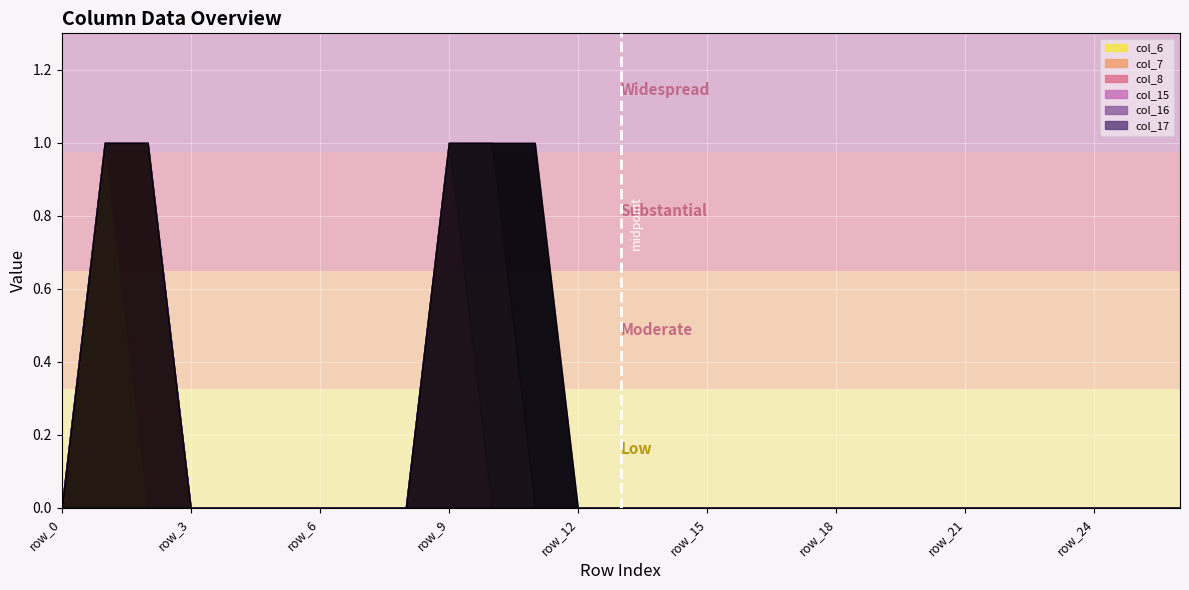

Reading left to right, what are all the values shown in this chart?

col_6: 0	0	0	0	0	0	0	0	0	0	0	0	0	0	0	0	0	0	0	0	0	0	0	0	0	0	0
col_7: 0	1	0	0	0	0	0	0	0	0	0	0	0	0	0	0	0	0	0	0	0	0	0	0	0	0	0
col_8: 0	0	1	0	0	0	0	0	0	0	0	0	0	0	0	0	0	0	0	0	0	0	0	0	0	0	0
col_15: 0	0	0	0	0	0	0	0	0	1	0	0	0	0	0	0	0	0	0	0	0	0	0	0	0	0	0
col_16: 0	0	0	0	0	0	0	0	0	0	1	0	0	0	0	0	0	0	0	0	0	0	0	0	0	0	0
col_17: 0	0	0	0	0	0	0	0	0	0	0	1	0	0	0	0	0	0	0	0	0	0	0	0	0	0	0